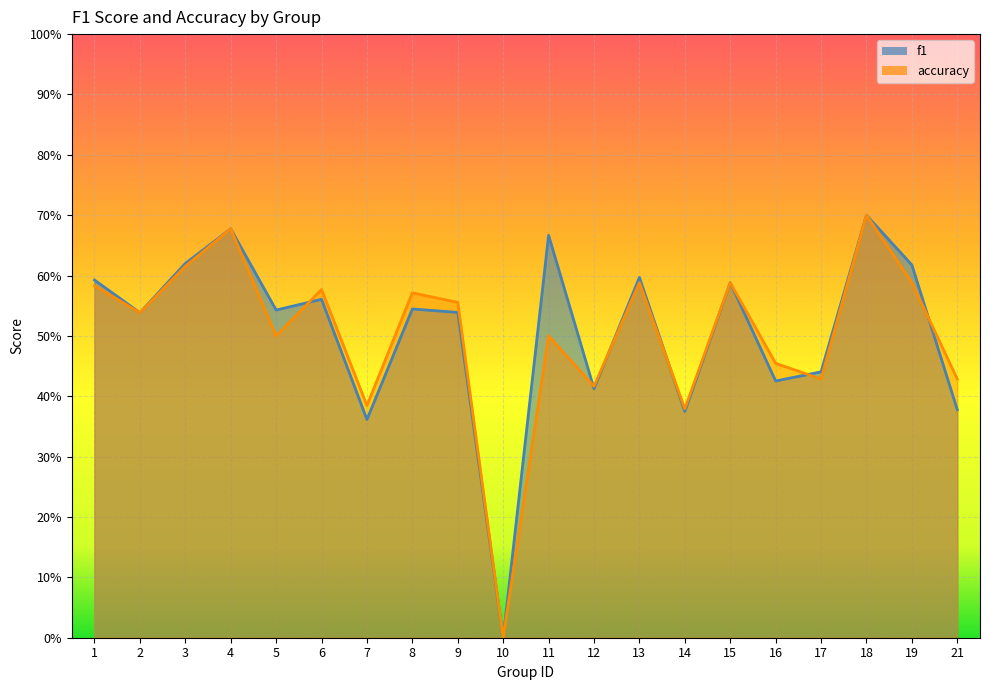

At how many categories does at least one series exceed 0?

19